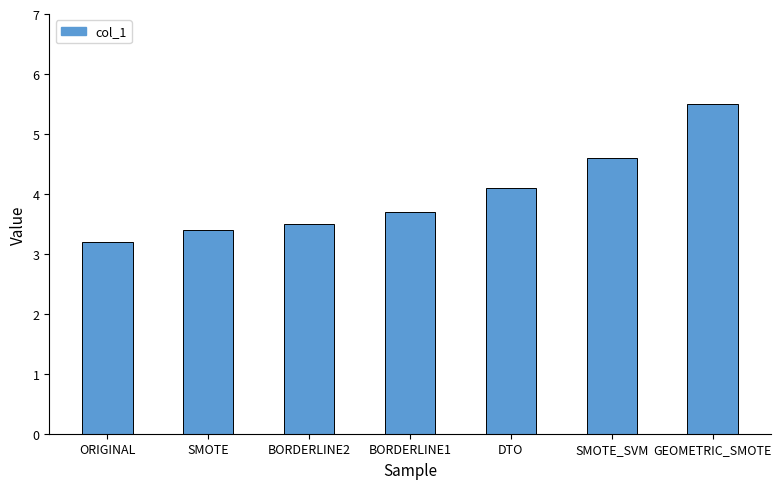

What is the minimum value shown in the chart?

3.2